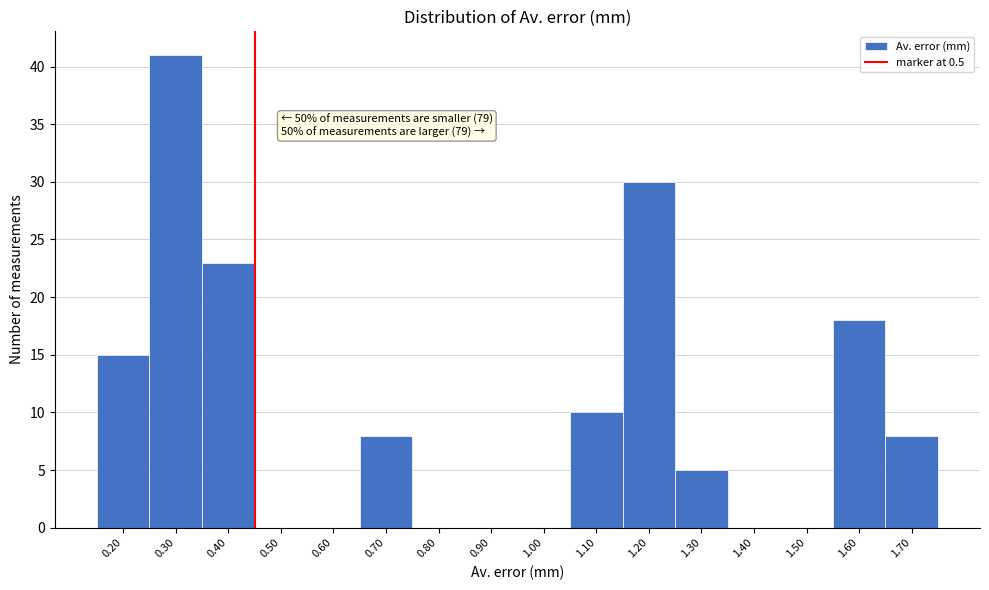

Reading left to right, transcribe all the data shown in this chart.

0.20=15	0.30=41	0.40=23	0.50=0	0.60=0	0.70=8	0.80=0	0.90=0	1.00=0	1.10=10	1.20=30	1.30=5	1.40=0	1.50=0	1.60=18	1.70=8